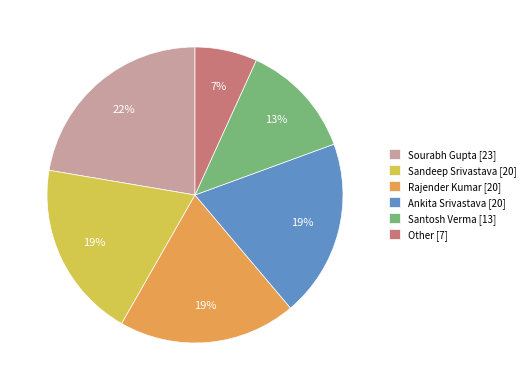

To the nearest percent, what is the difference between the Ankita Srivastava [20] and Sourabh Gupta [23] slice percentages?

3%